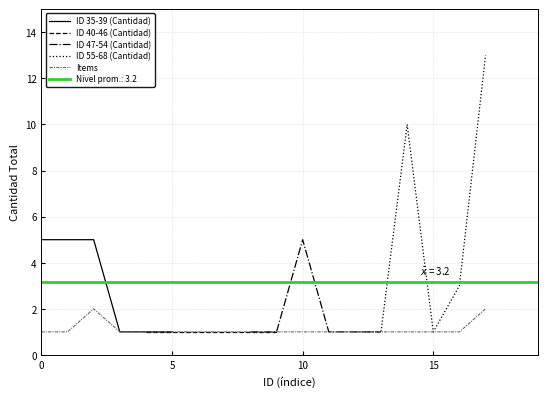

The value of Items at 5 is 1. True or false?

True